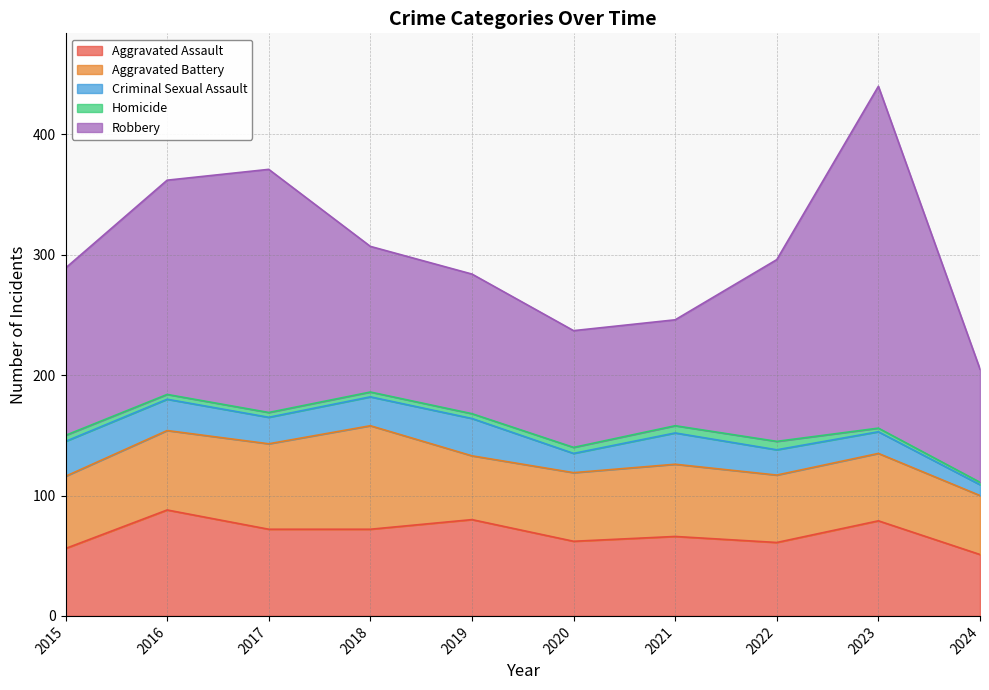

List the labels in order of Homicide value, smallest first.

2024, 2023, 2016, 2017, 2018, 2019, 2015, 2020, 2021, 2022